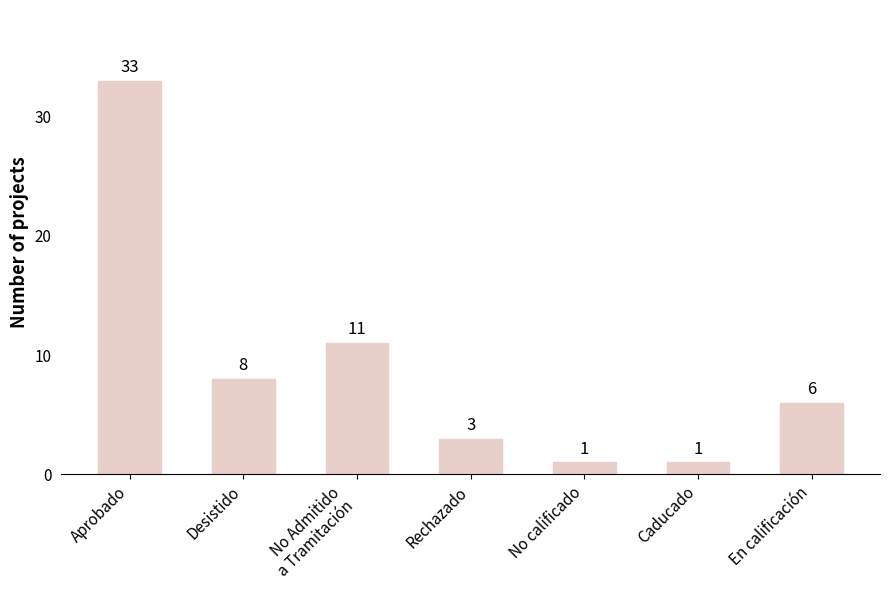

How many data points does each series have?

7